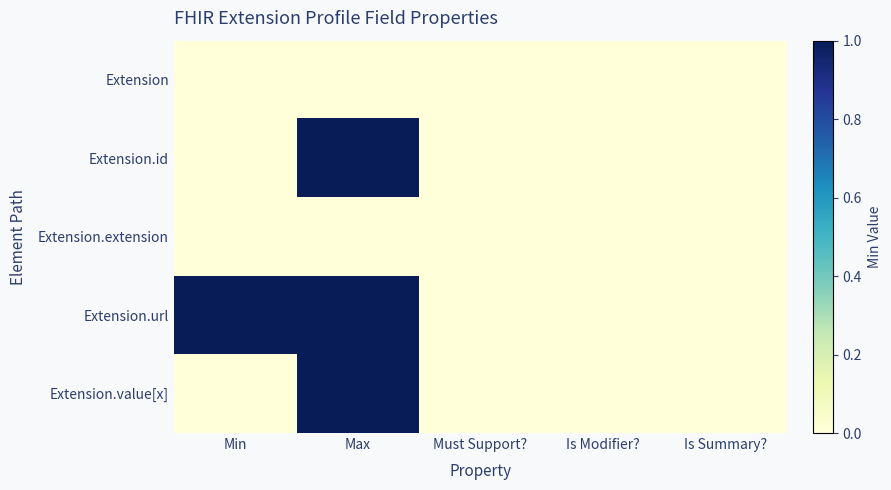

Reading left to right, extract all data points from this chart.

Extension: Min=0	Max=0	Must Support?=0	Is Modifier?=0	Is Summary?=0
Extension.id: Min=0	Max=1	Must Support?=0	Is Modifier?=0	Is Summary?=0
Extension.extension: Min=0	Max=0	Must Support?=0	Is Modifier?=0	Is Summary?=0
Extension.url: Min=1	Max=1	Must Support?=0	Is Modifier?=0	Is Summary?=0
Extension.value[x]: Min=0	Max=1	Must Support?=0	Is Modifier?=0	Is Summary?=0